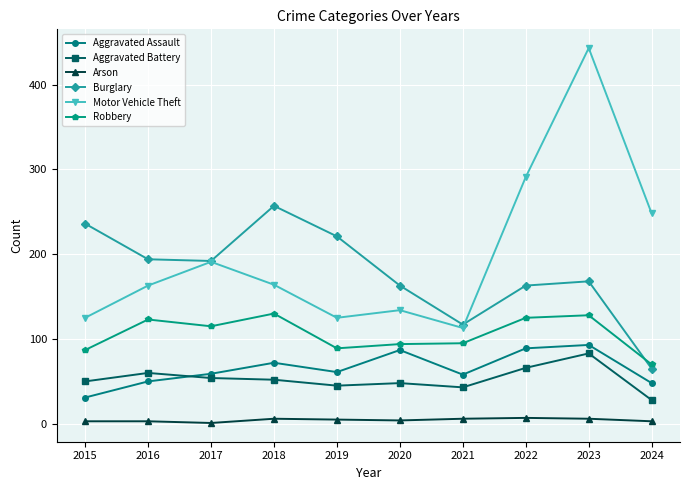

What is the lowest value of the Aggravated Battery series?

28